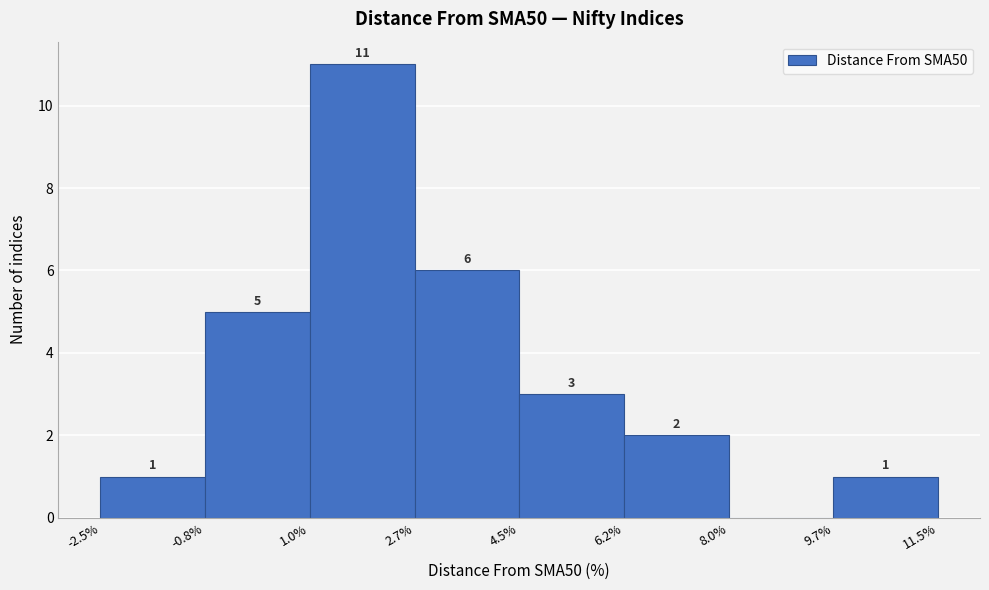

Which range on the x-axis has the tallest bar?

1.0% to 2.7%